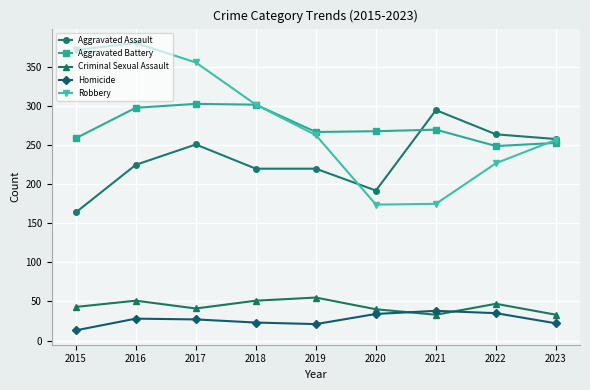

Is the value of Homicide at 2015 greater than the value of Criminal Sexual Assault at 2017?

No